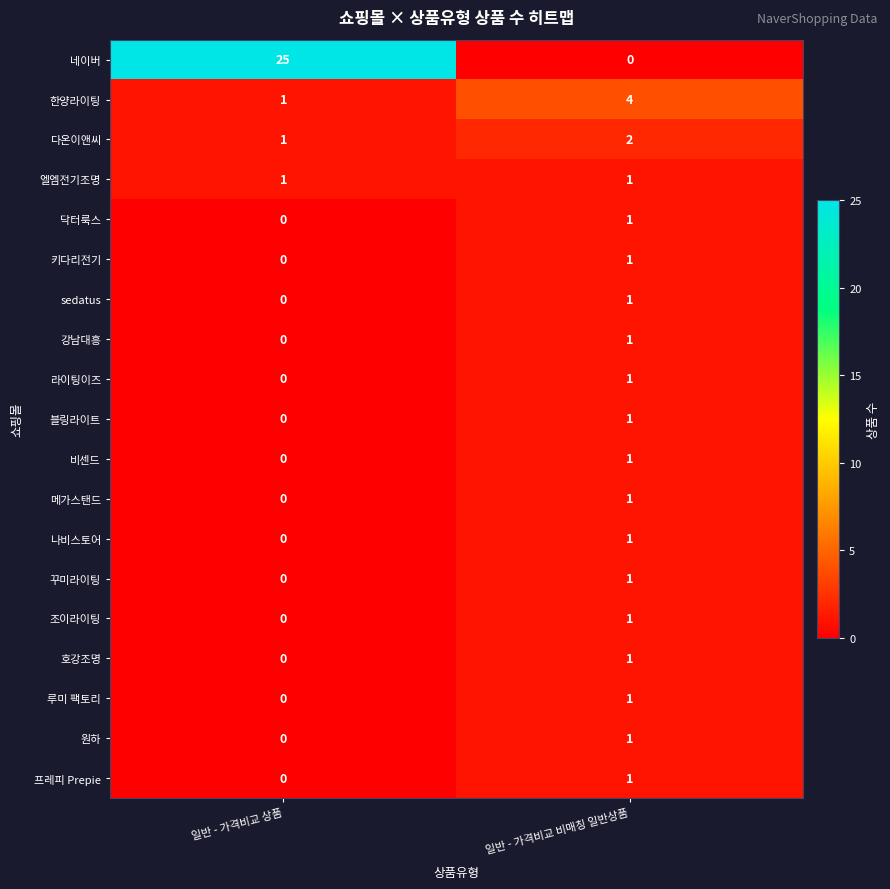

What is the sum of the 한양라이팅 values at 일반 - 가격비교 상품 and 일반 - 가격비교 비매칭 일반상품?

5